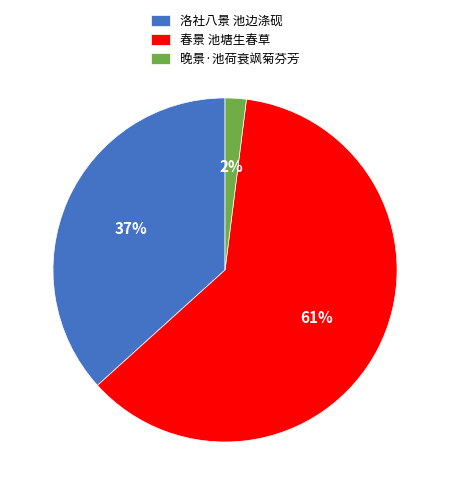

Is the sum of 洛社八景 池边涤砚 and 晚景·池荷衰飒菊芬芳 greater than half?

No